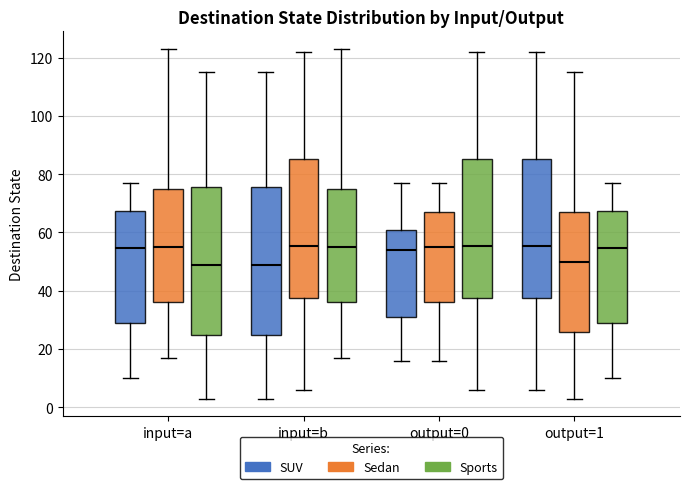

Reading left to right, read every box against the y-axis: the position of its median line, the range the box covers, and the ends of its whiskers. The values are not printed on the chart, so give them approximately, as read against the axis.

input=a (SUV): median 54, box 30 to 68, whiskers 10 to 78
input=a (Sedan): median 56, box 36 to 76, whiskers 18 to 124
input=a (Sports): median 50, box 24 to 76, whiskers 4 to 116
input=b (SUV): median 50, box 24 to 76, whiskers 4 to 116
input=b (Sedan): median 56, box 38 to 86, whiskers 6 to 122
input=b (Sports): median 56, box 36 to 76, whiskers 18 to 124
output=0 (SUV): median 54, box 32 to 62, whiskers 16 to 78
output=0 (Sedan): median 56, box 36 to 68, whiskers 16 to 78
output=0 (Sports): median 56, box 38 to 86, whiskers 6 to 122
output=1 (SUV): median 56, box 38 to 86, whiskers 6 to 122
output=1 (Sedan): median 50, box 26 to 68, whiskers 4 to 116
output=1 (Sports): median 54, box 30 to 68, whiskers 10 to 78